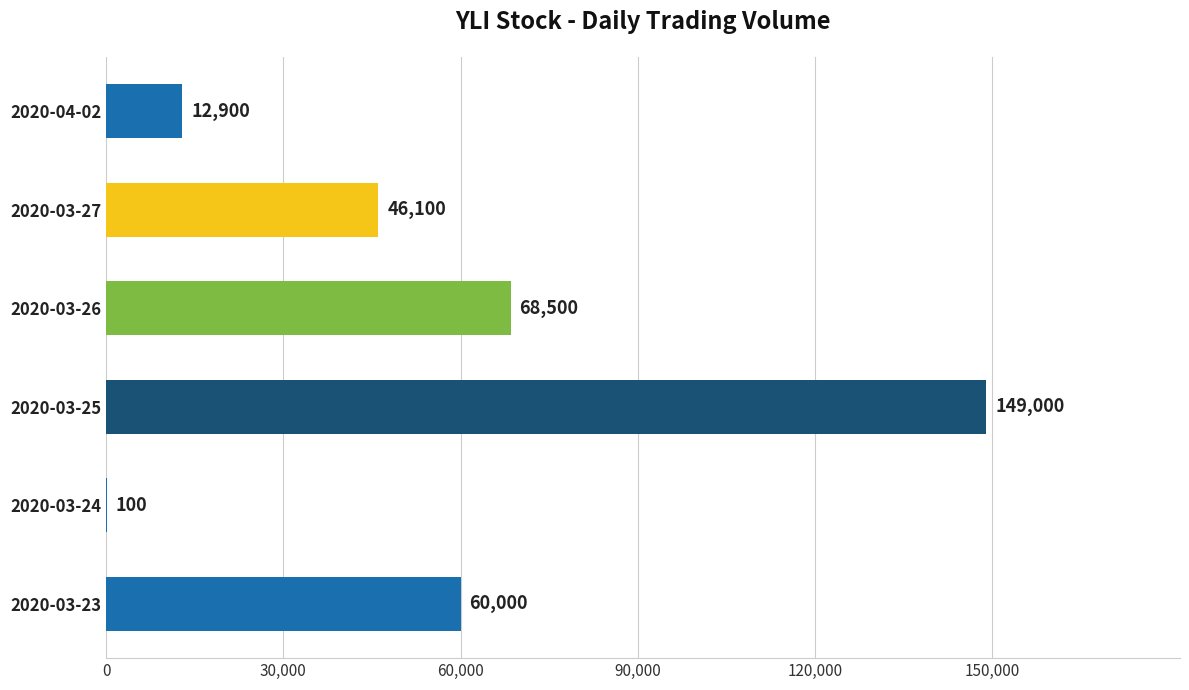

Which category has the highest value across all series?

2020-03-25